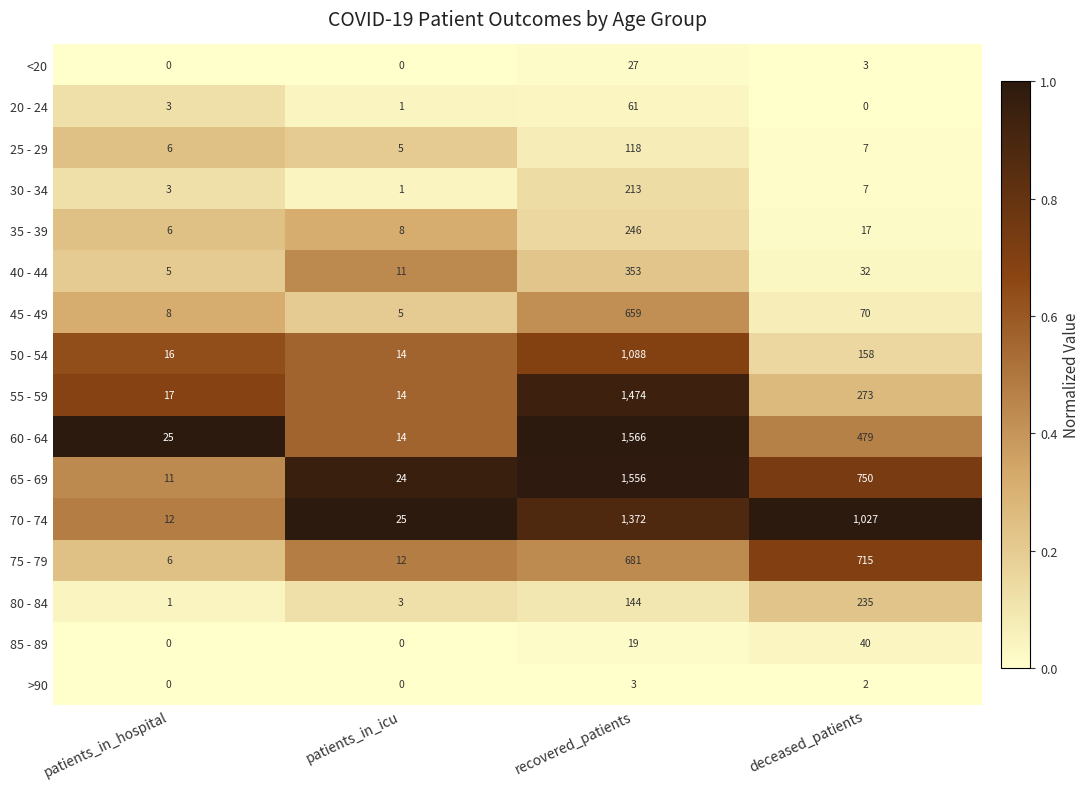

Is it true that >90 equals 3 at recovered_patients?

True